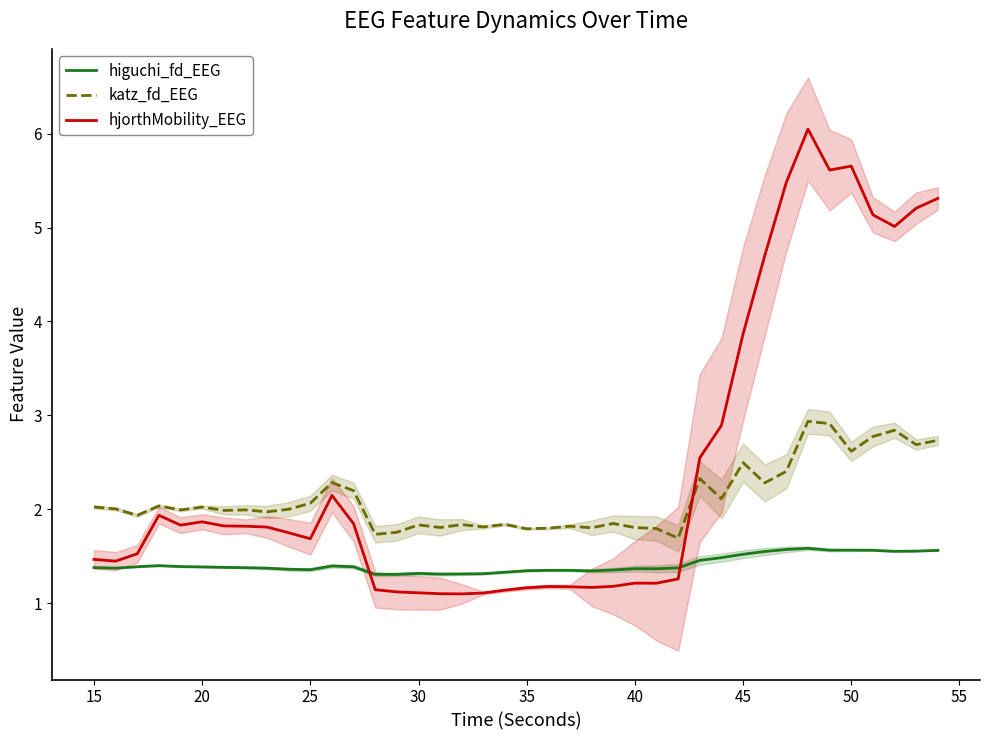

In hjorthMobility_EEG, how many points are lower than both neighbors (excluding endpoints)?

8